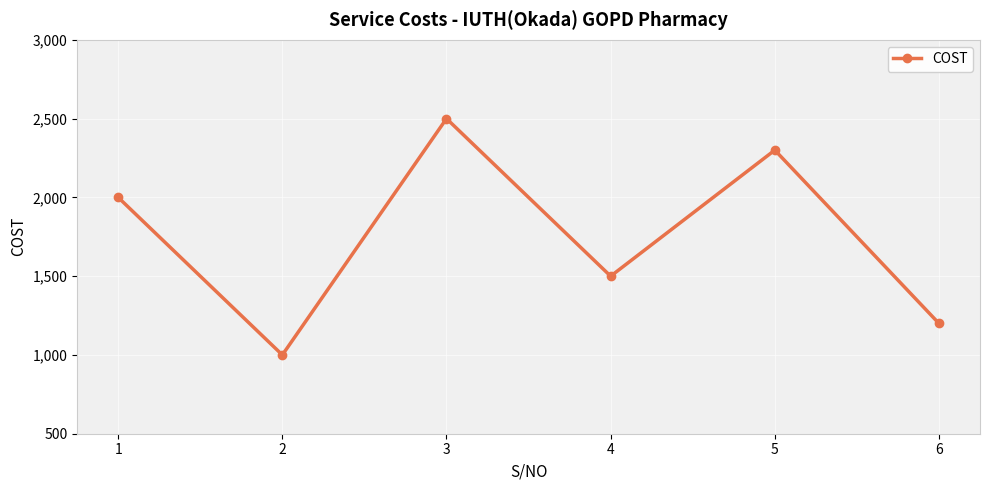

What is the average value?

1750